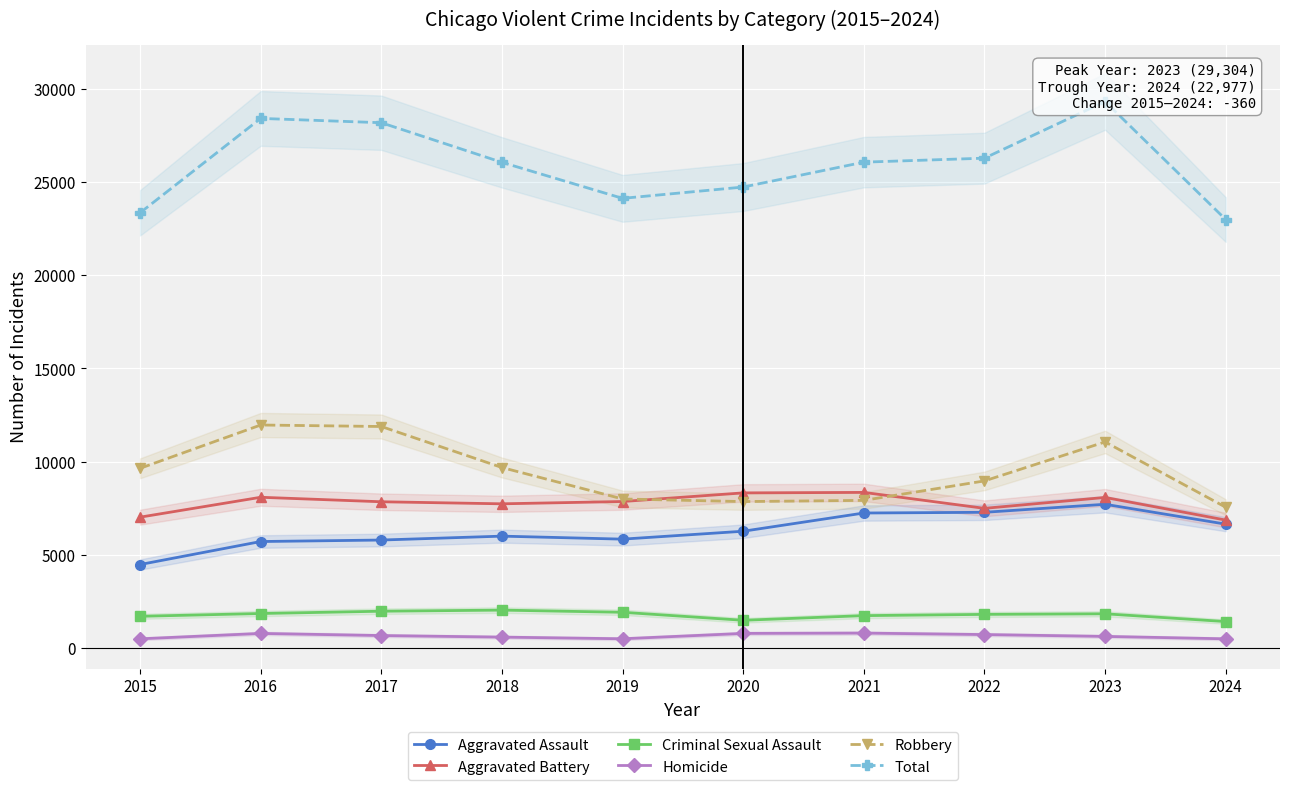

What is the minimum value for Robbery?

7551